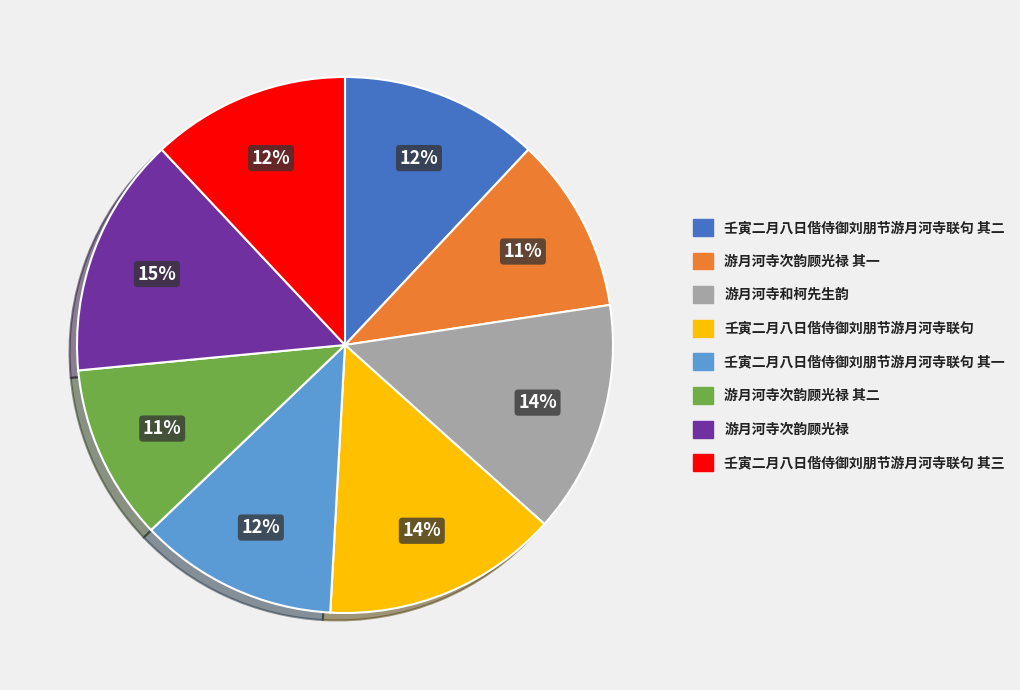

To the nearest percent, what is the difference between the largest and smallest slice percentages?

4%